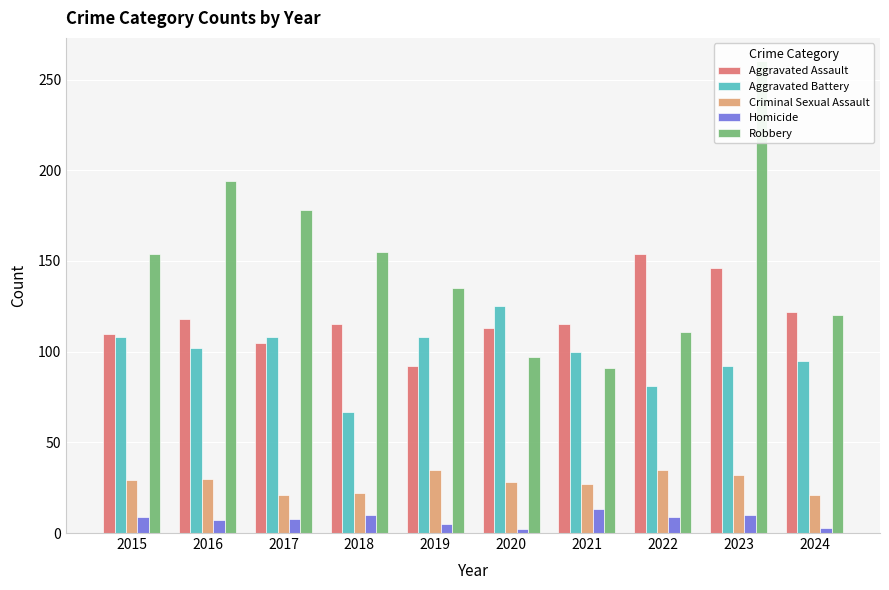

What is the average value of the Criminal Sexual Assault series?

28